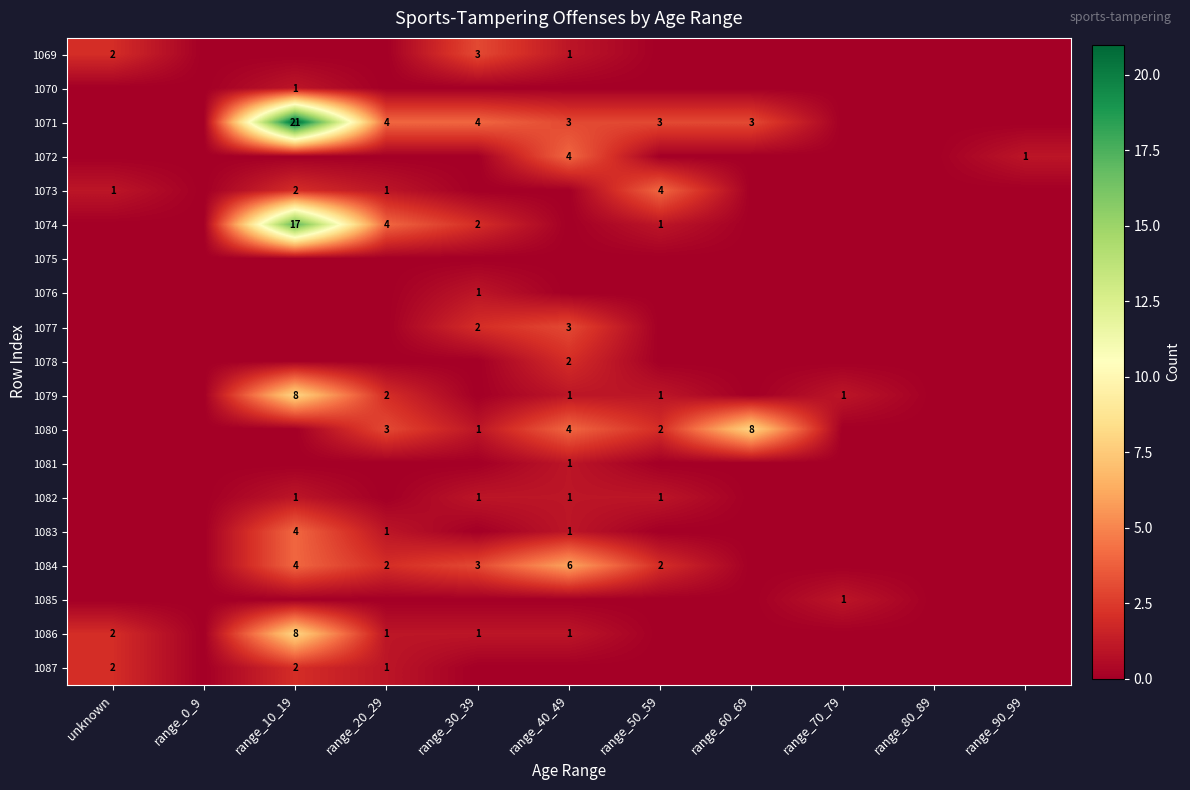

True or false: 1077 has a value of 2 at range_30_39.

True